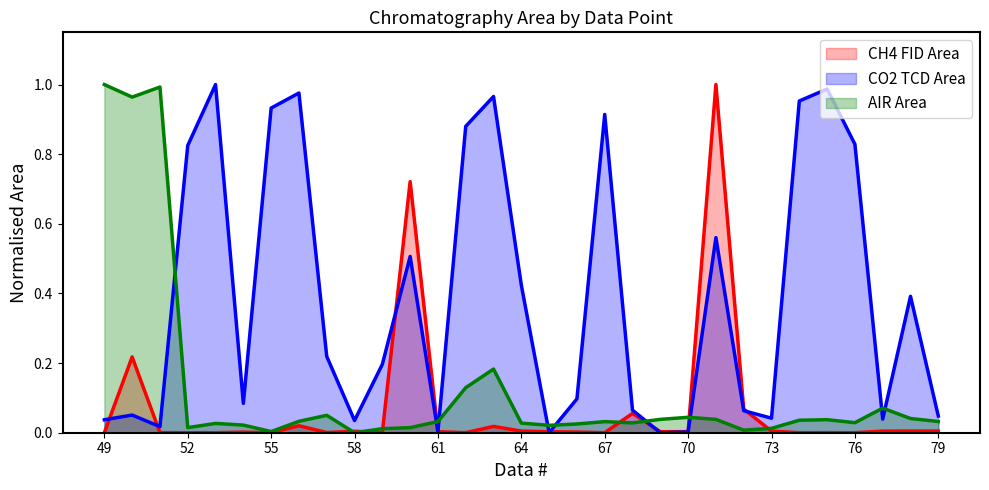

Does the chart display data point markers on the line(s)?

No